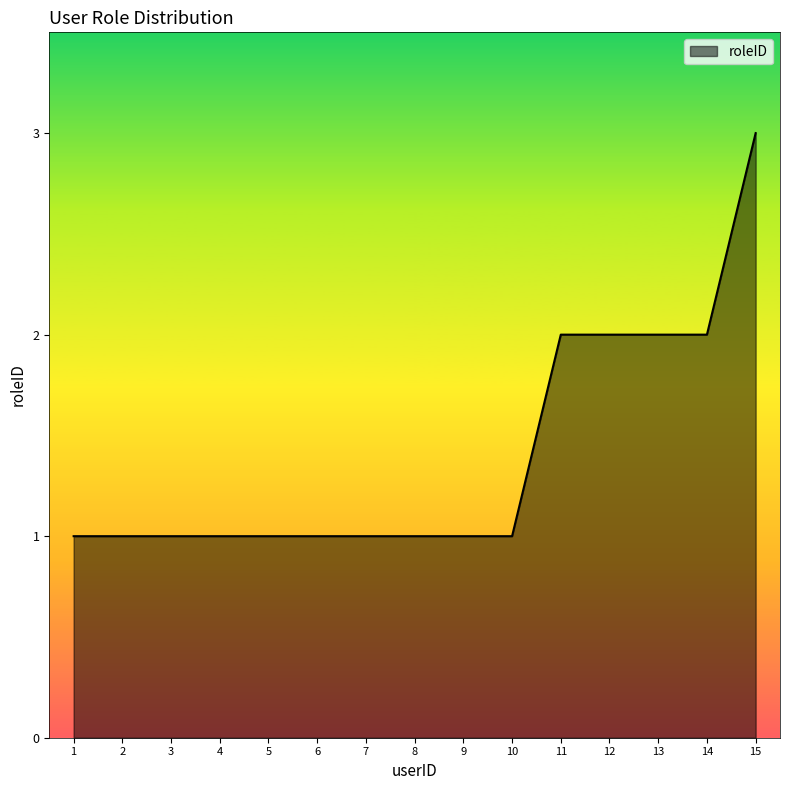

At which category does the chart reach its peak across all series?

15